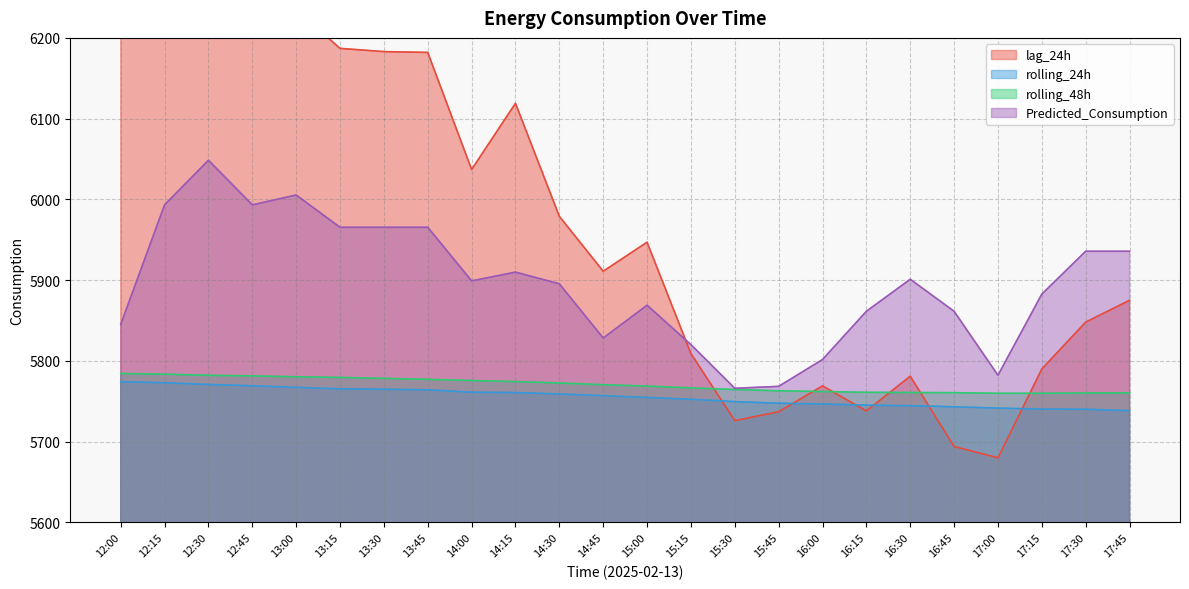

At which label does Predicted_Consumption reach its peak?

12:30